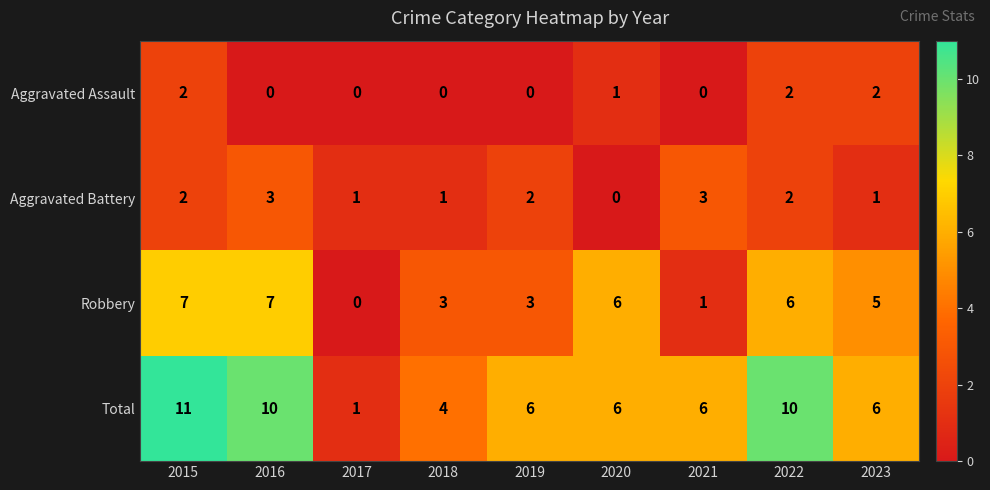

At which label does Robbery first exceed 5?

2015